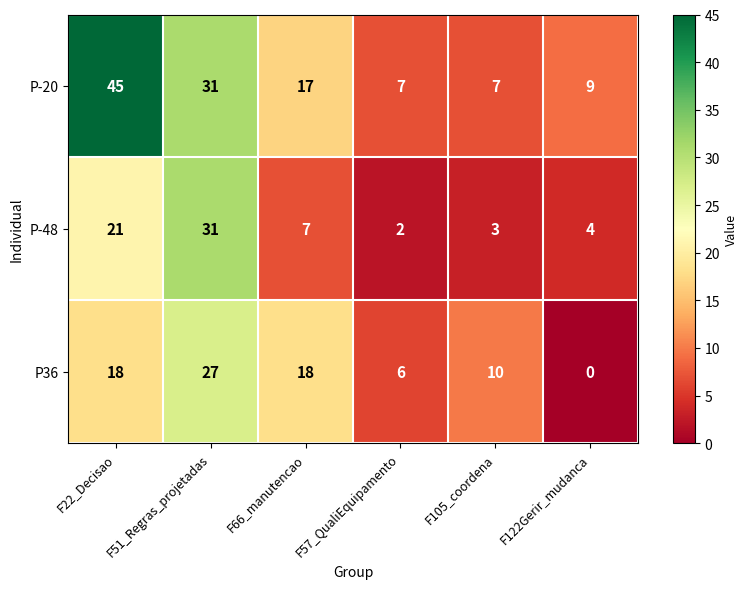

The value of P36 at F22_Decisao is 18. True or false?

True